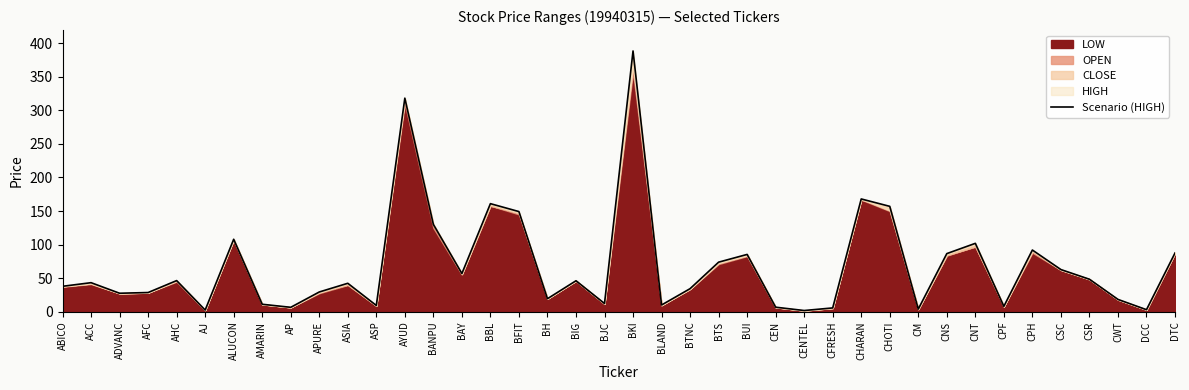

Does the chart display data point markers on the line(s)?

No